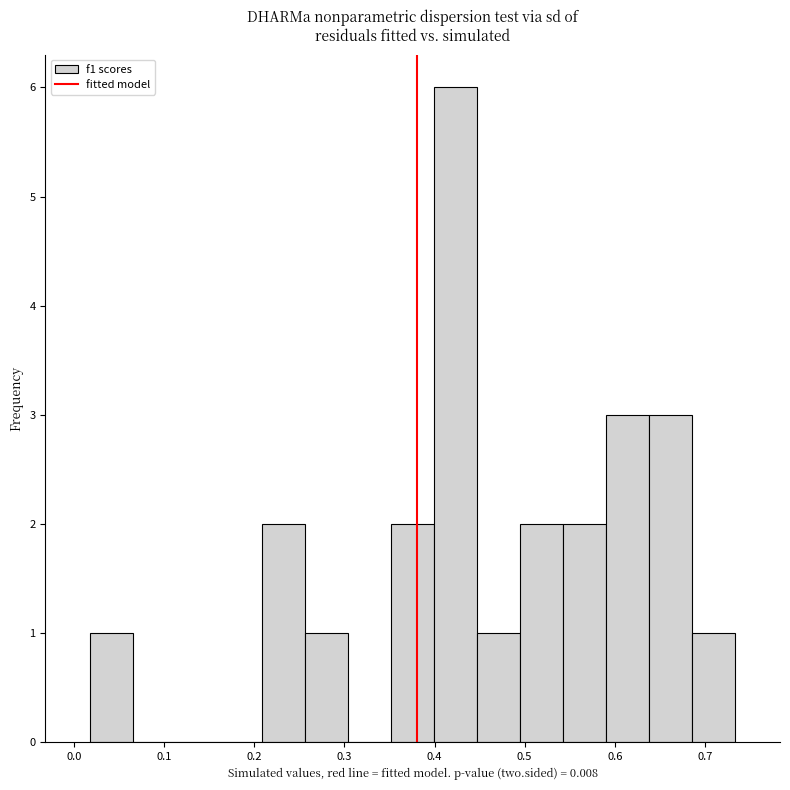

How tall is the bar that spans 0.59 to 0.64 on the x-axis? Neither the bar edges nor the heights are printed on the chart, so give them approximately, as read against the axes.

3